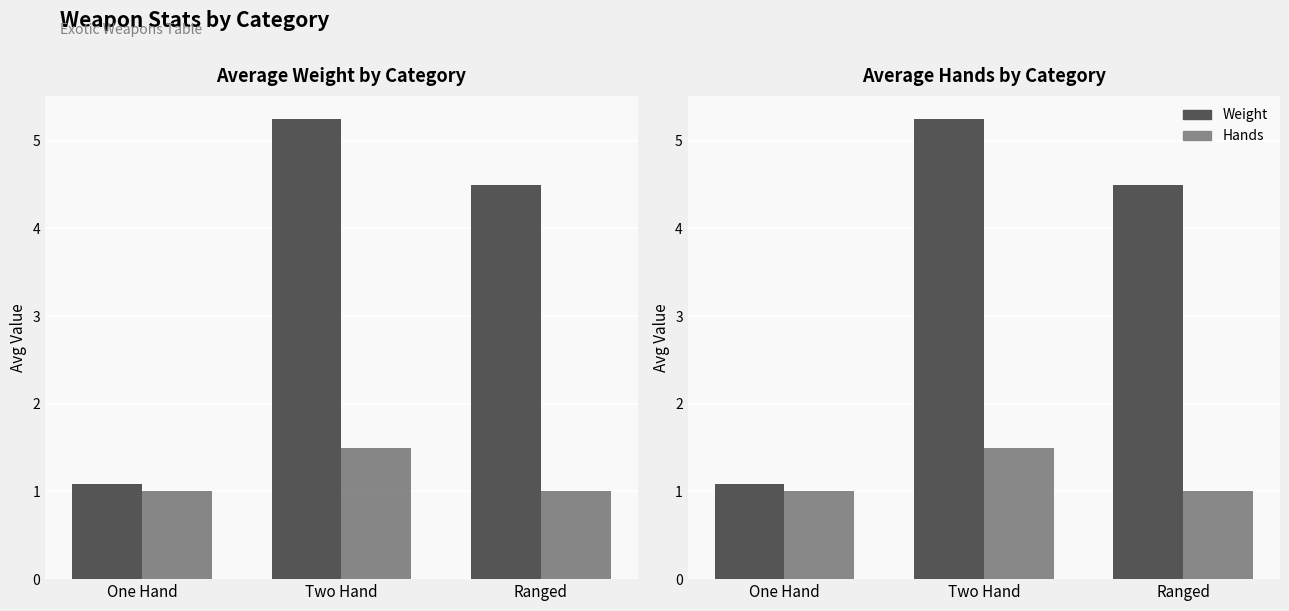

Which series has the widest spread of values?

Weight